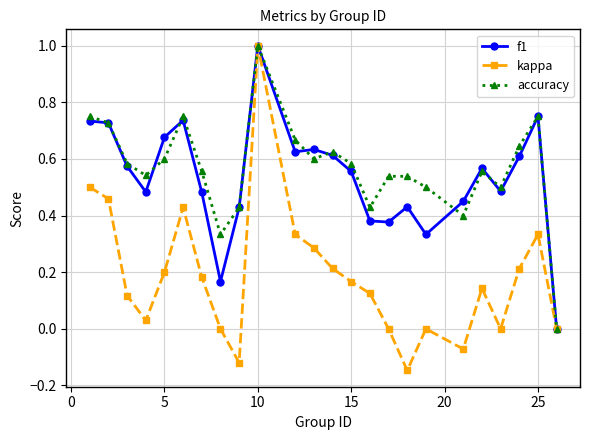

What is the maximum value shown in the chart?

1.0